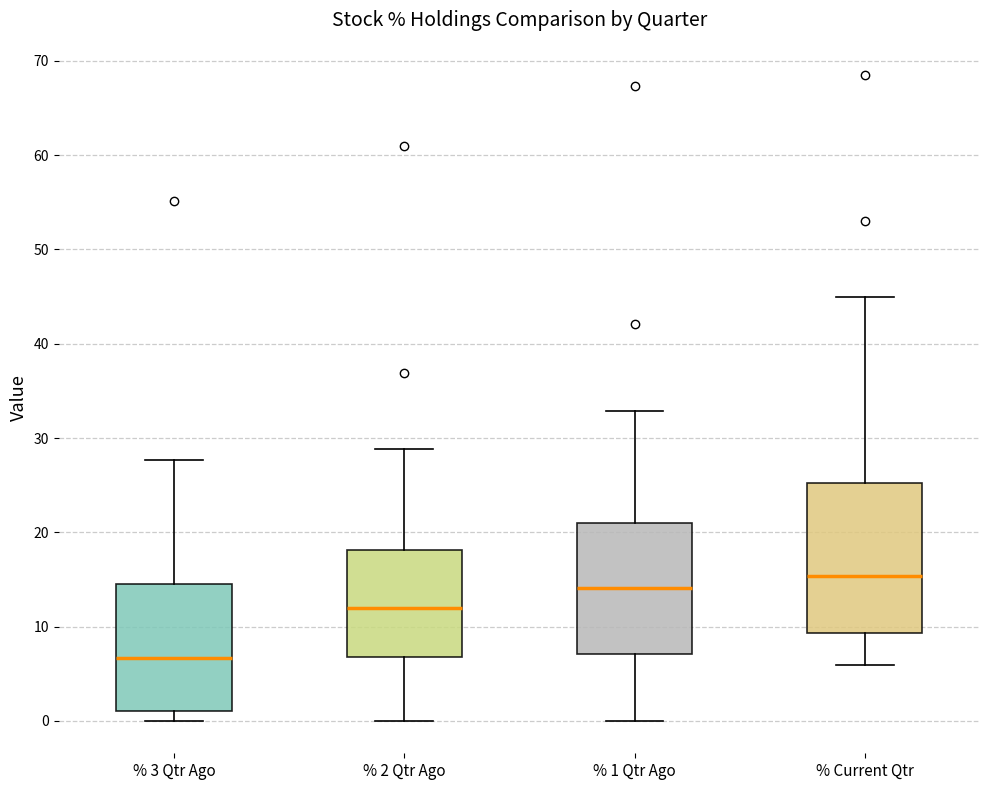

Where is the upper edge of the box for % 1 Qtr Ago on the y-axis? The values are not printed on the chart, so give them approximately, as read against the axis.

21